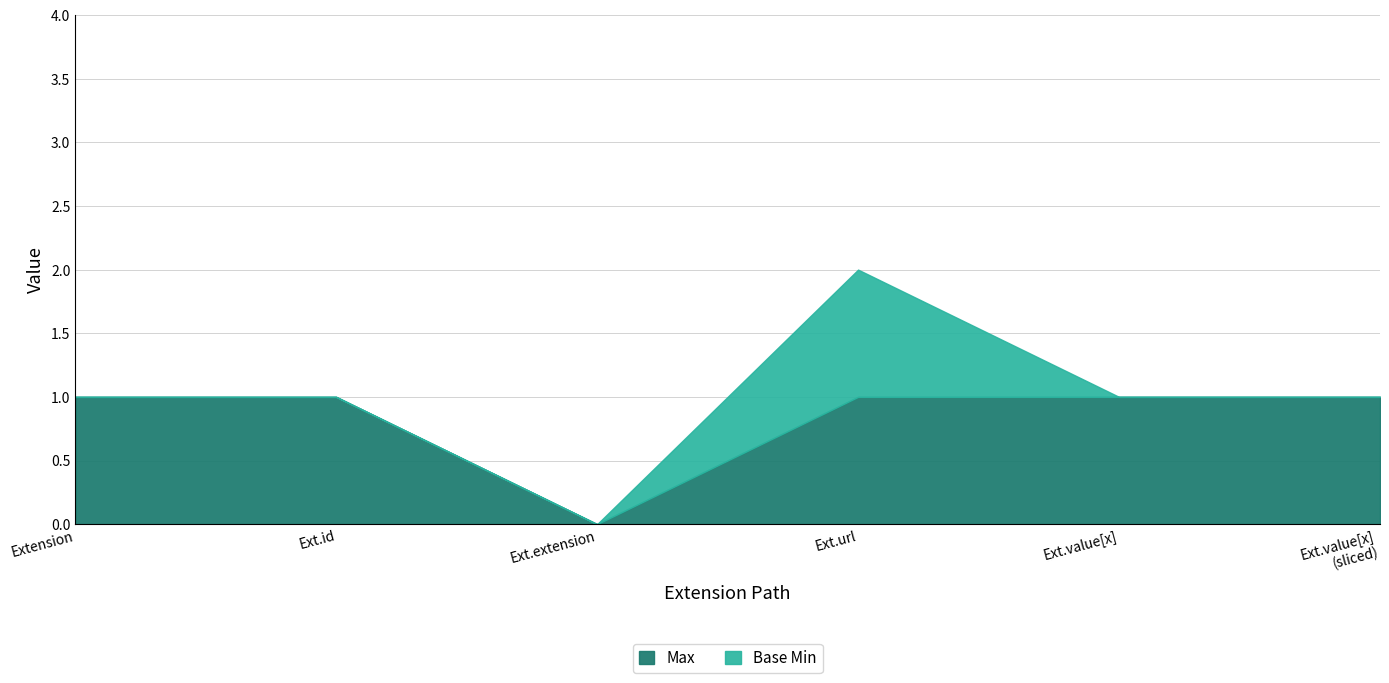

Does the chart display data point markers on the line(s)?

No